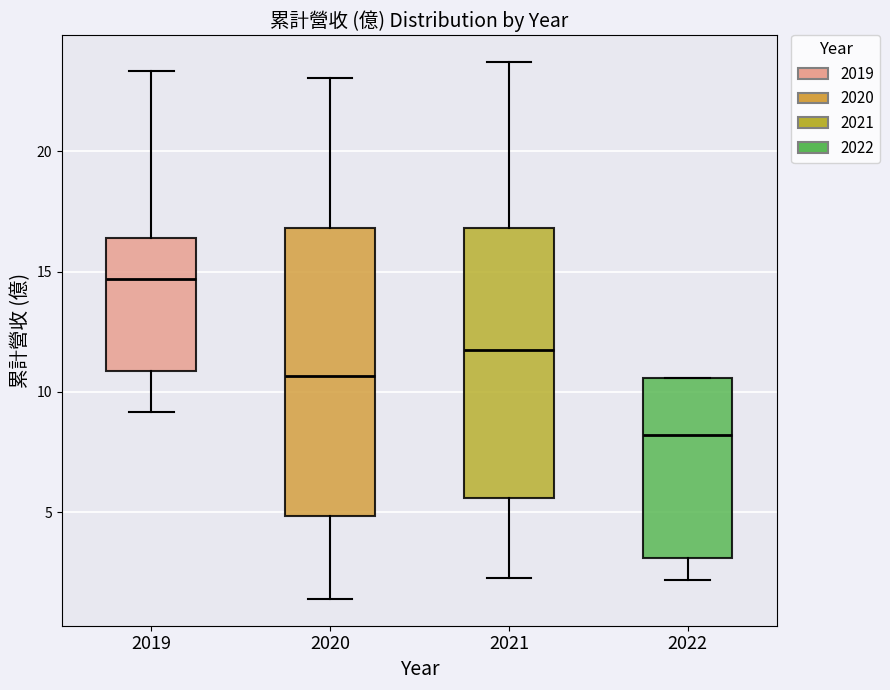

Where does the lower whisker of the box at x = 2021 end on the y-axis? The values are not printed on the chart, so give them approximately, as read against the axis.

2.0